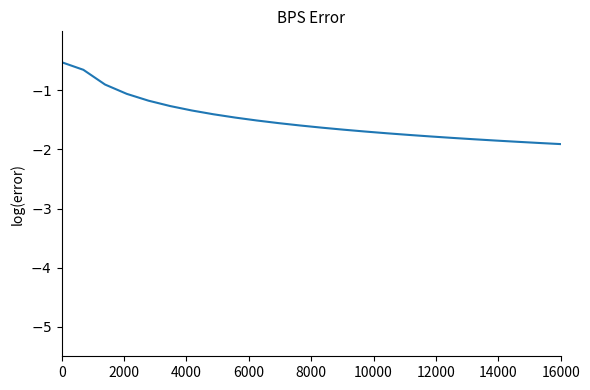

How many values are below -1?

21